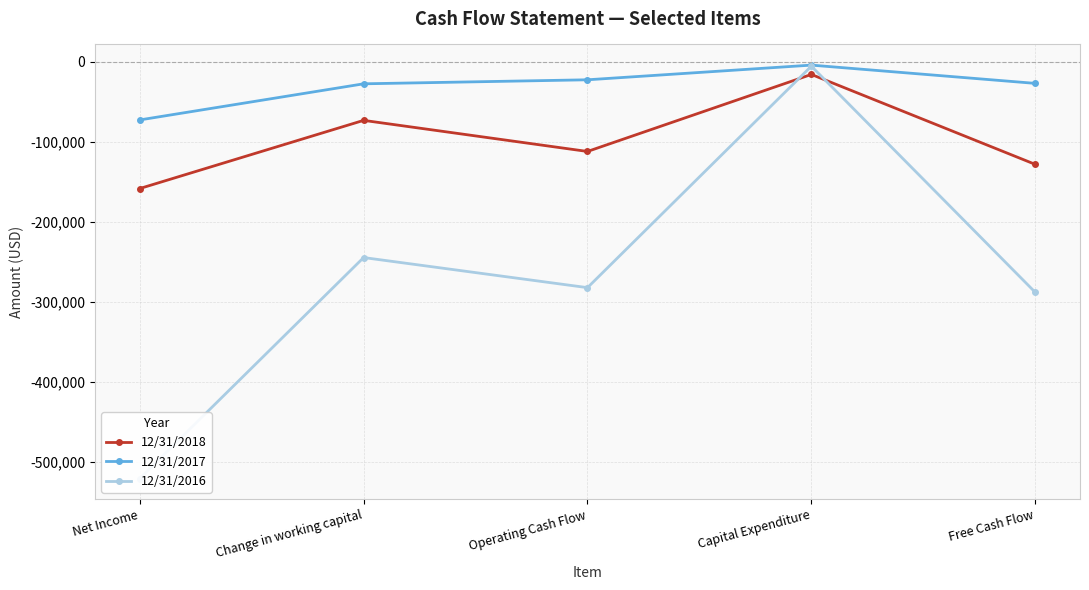

True or false: 12/31/2017 and 12/31/2018 intersect in this chart.

False